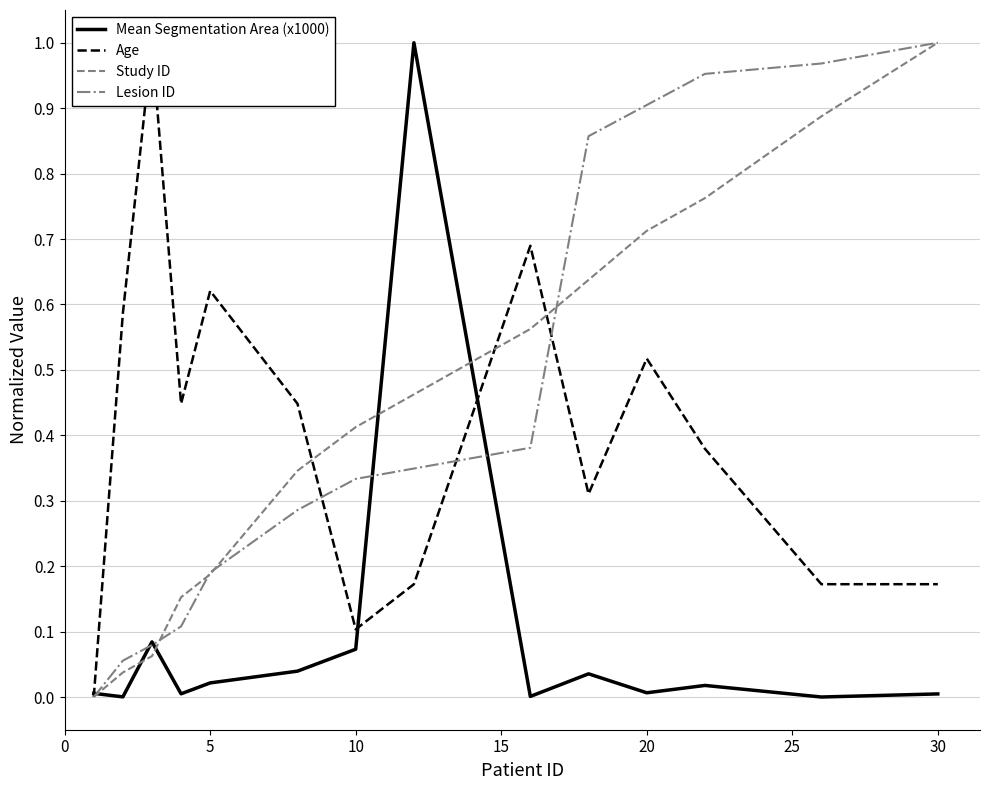

Reading left to right, transcribe all the data shown in this chart.

Mean Segmentation Area (x1000): 0.0	0.0	0.1	0.0	0.0	0.0	0.1	1.0	0.0	0.0	0.0	0.0	0.0	0.0
Age: 0.0	0.6	1.0	0.4	0.6	0.4	0.1	0.2	0.7	0.3	0.5	0.4	0.2	0.2
Study ID: 0.0	0.0	0.1	0.2	0.2	0.3	0.4	0.5	0.6	0.6	0.7	0.8	0.9	1.0
Lesion ID: 0.0	0.1	0.1	0.1	0.2	0.3	0.3	0.3	0.4	0.9	0.9	1.0	1.0	1.0